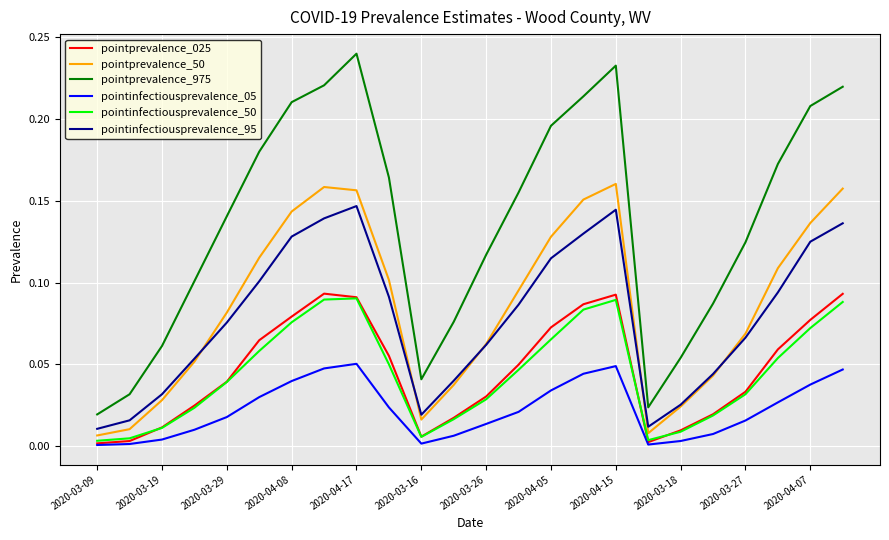

True or false: pointinfectiousprevalence_50 and pointprevalence_975 intersect in this chart.

False